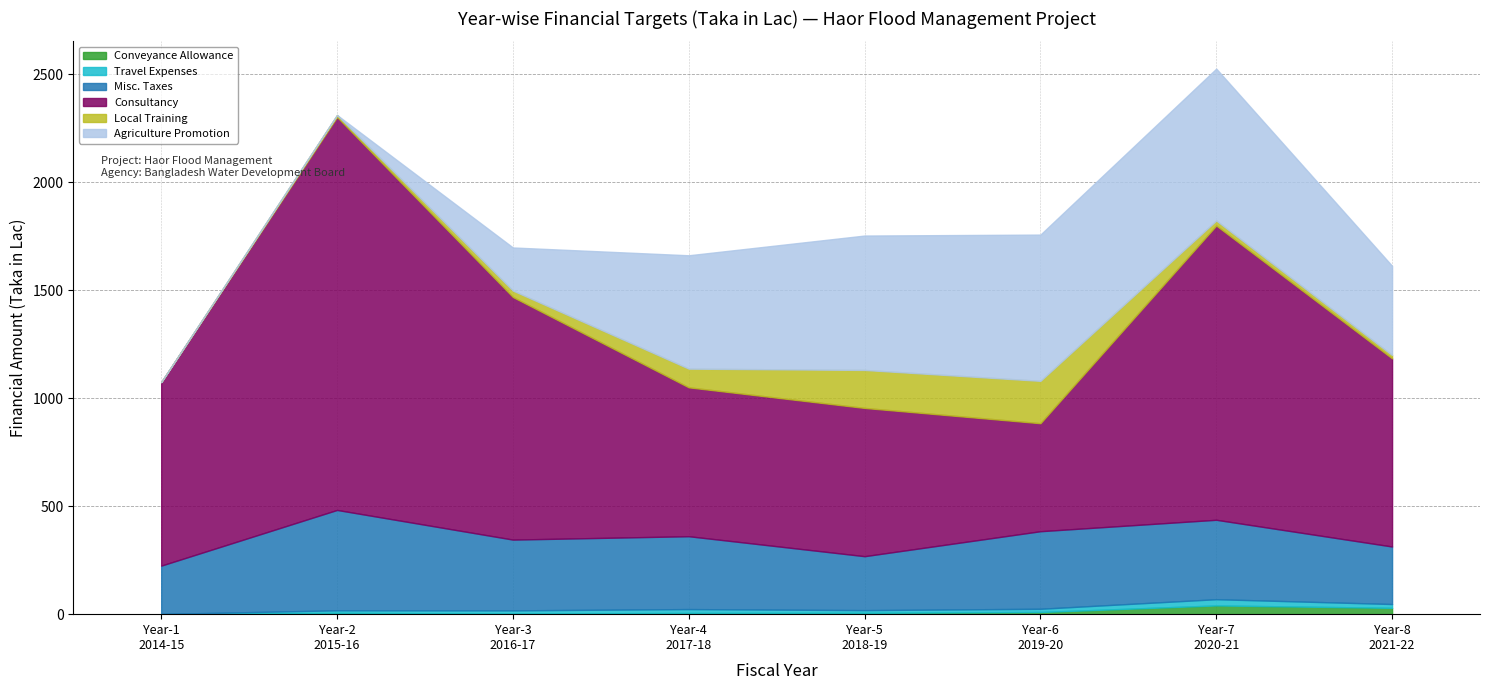

Reading left to right, list all the values displayed in this chart.

Conveyance Allowance: 0.0	6.0	2.6	5.6	6.0	10.0	40.5	29.3
Travel Expenses: 1.0	11.9	15.0	18.0	12.7	15.0	28.8	17.7
Misc. Taxes: 223.7	464.7	327.7	337.3	249.8	359.1	367.7	266.3
Consultancy: 849.7	1819.4	1123.2	689.3	686.4	500.0	1362.4	871.0
Local Training: 0.0	9.2	29.9	86.5	175.9	196.2	23.3	15.6
Agriculture Promotion: 0.0	0.0	199.5	524.9	622.2	677.1	703.1	412.9